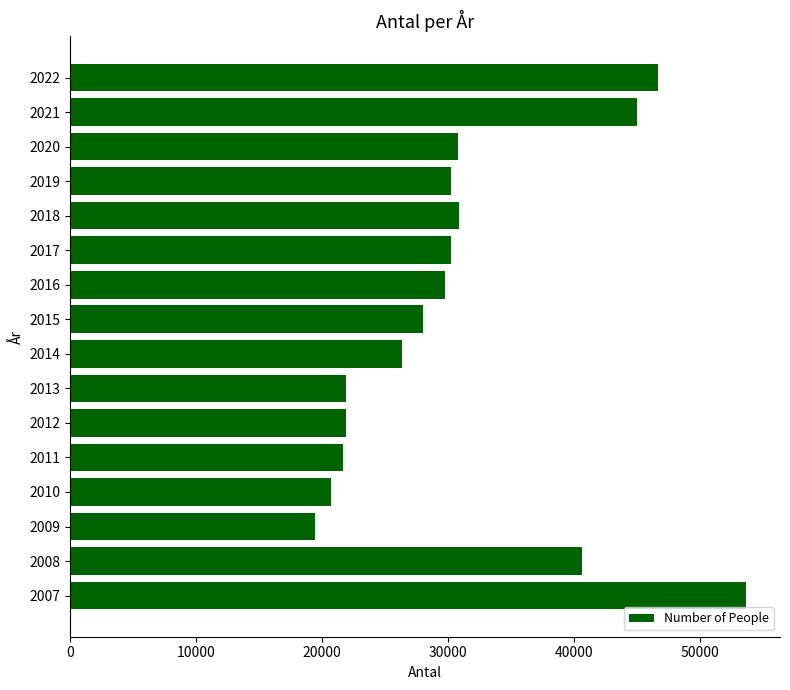

What is the sum of all values?

497578